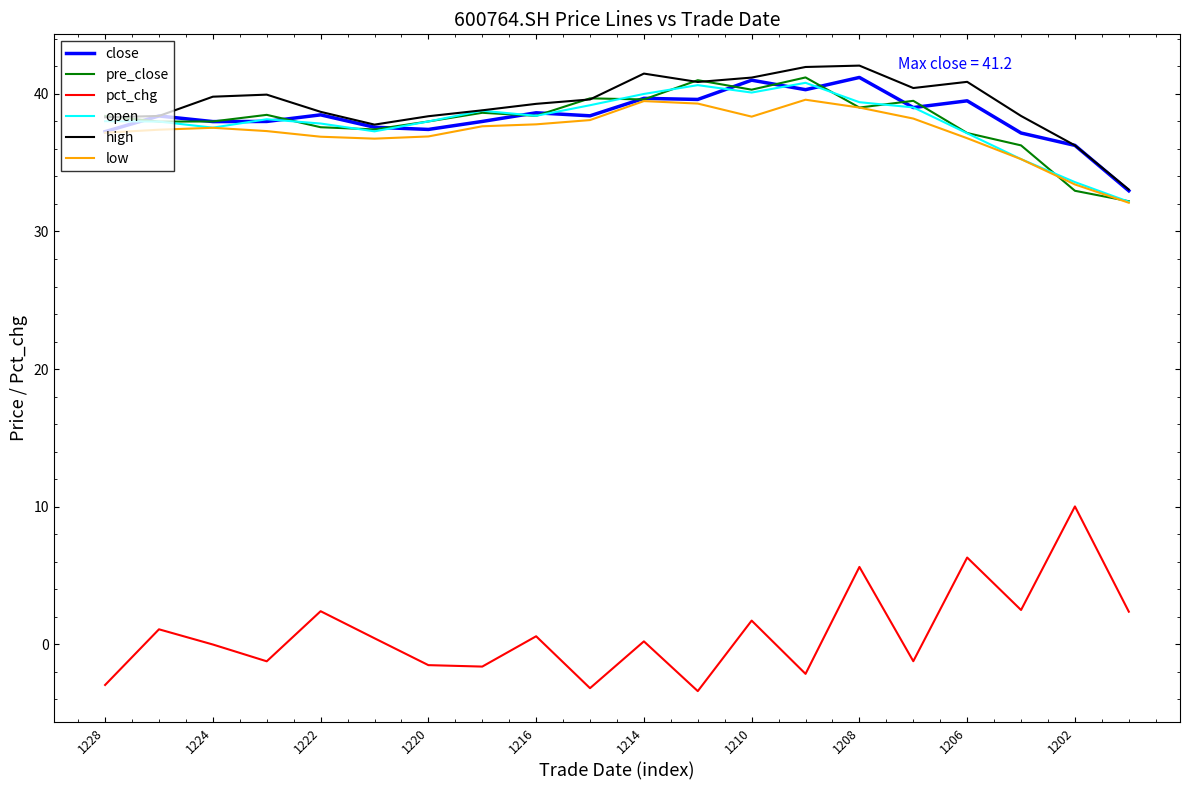

What is the difference between the second highest and second lowest values in the pre_close series?

8.0